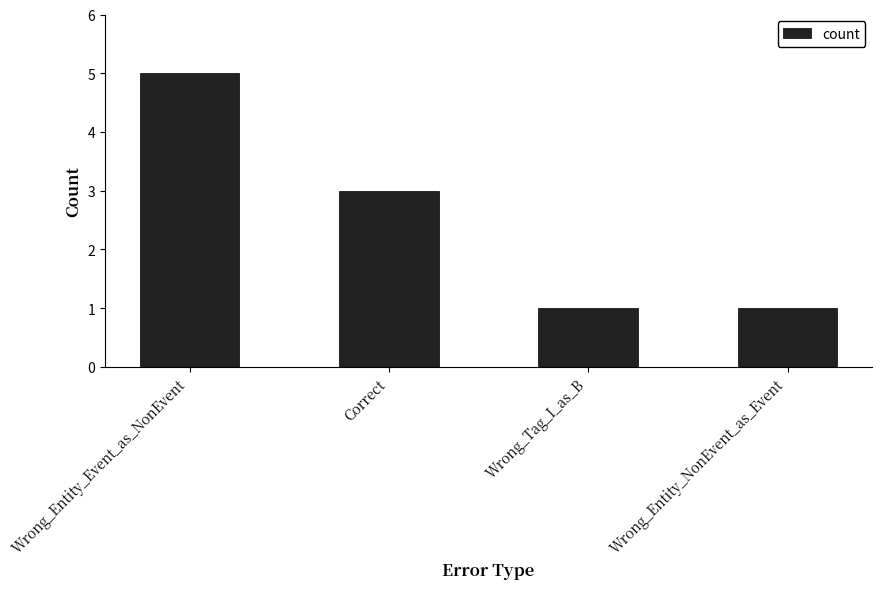

Count the values in the range 1 to 5.

4